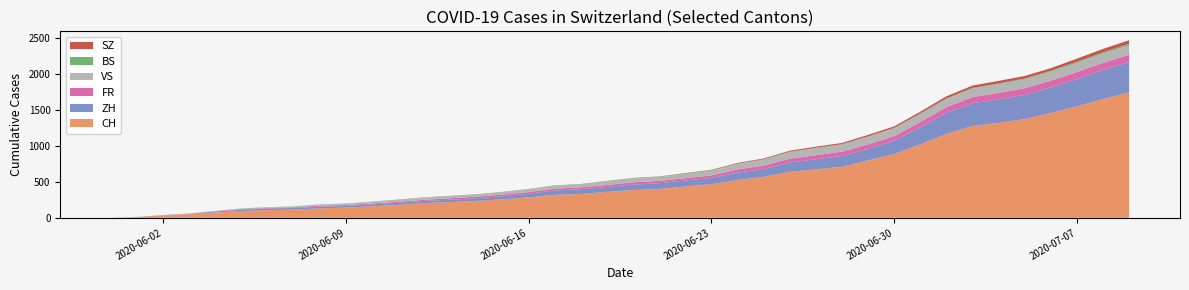

Reading right to left, extract all data points from this chart.

CH: 1746	1653	1550	1459	1374	1322	1279	1167	1024	886	799	709	674	641	570	526	468	436	402	387	362	331	320	284	257	235	219	205	180	160	142	132	114	107	95	74	50	33	12	0
ZH: 424	405	382	356	337	329	316	293	237	189	161	152	141	129	110	103	87	83	80	75	68	67	62	52	45	38	33	30	28	26	23	23	23	23	19	13	5	2	0	0
FR: 100	99	96	94	92	87	84	79	72	61	61	61	56	52	47	44	36	32	32	32	27	26	24	23	22	22	20	16	16	15	13	13	9	7	7	5	3	2	0	0
VS: 132	130	130	127	124	122	120	115	112	109	105	97	96	92	82	75	65	58	53	52	48	40	39	37	32	28	28	28	24	20	16	15	10	7	7	4	2	2	1	0
BS: 21	18	15	12	12	11	10	8	7	7	7	7	7	7	7	7	7	7	7	7	7	6	6	5	5	5	5	5	5	5	5	4	4	4	4	1	1	0	0	0
SZ: 49	46	42	35	35	35	32	29	25	21	21	16	16	13	10	9	6	6	2	2	2	1	1	1	1	1	1	1	1	0	0	0	0	0	0	0	0	0	0	0